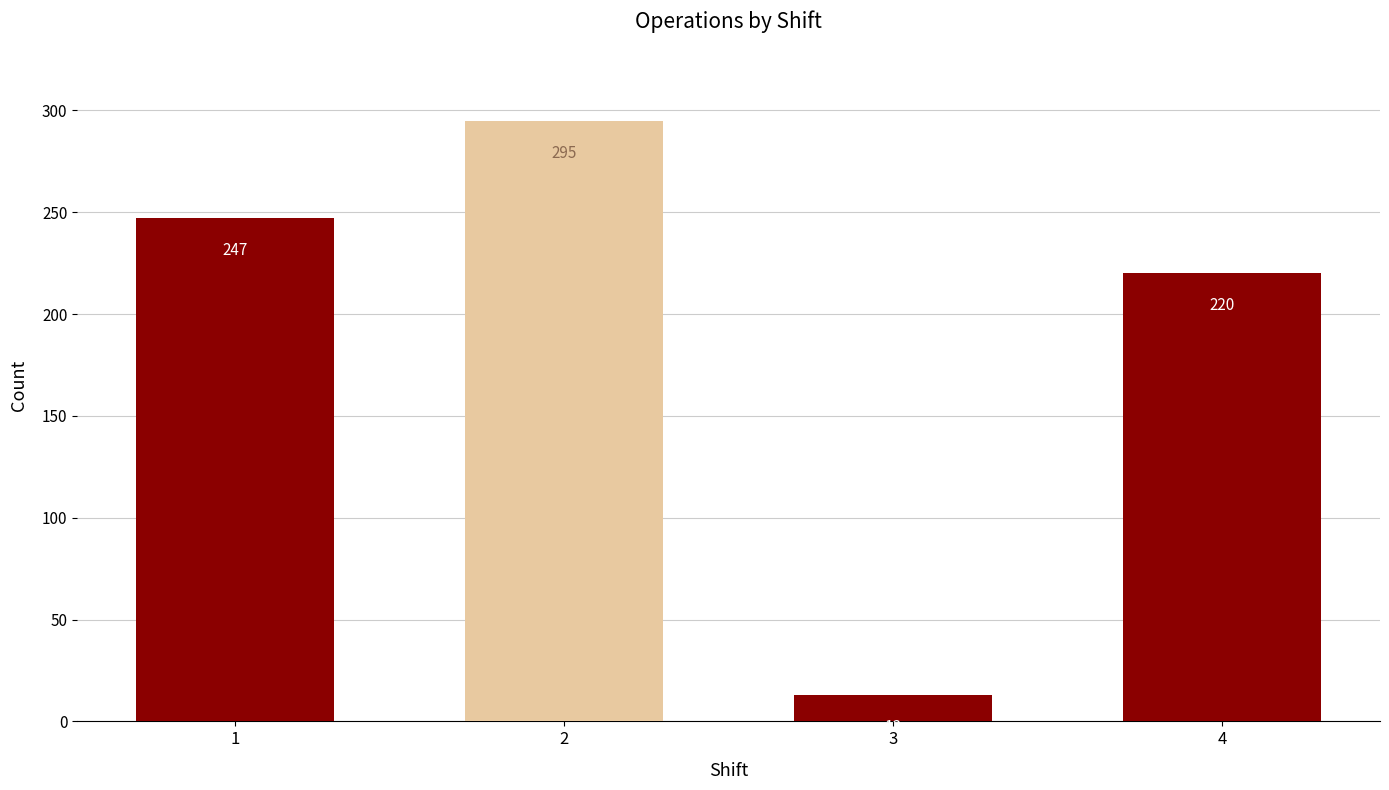

Approximately how many times larger is the value at 2 compared to 4?

1.3